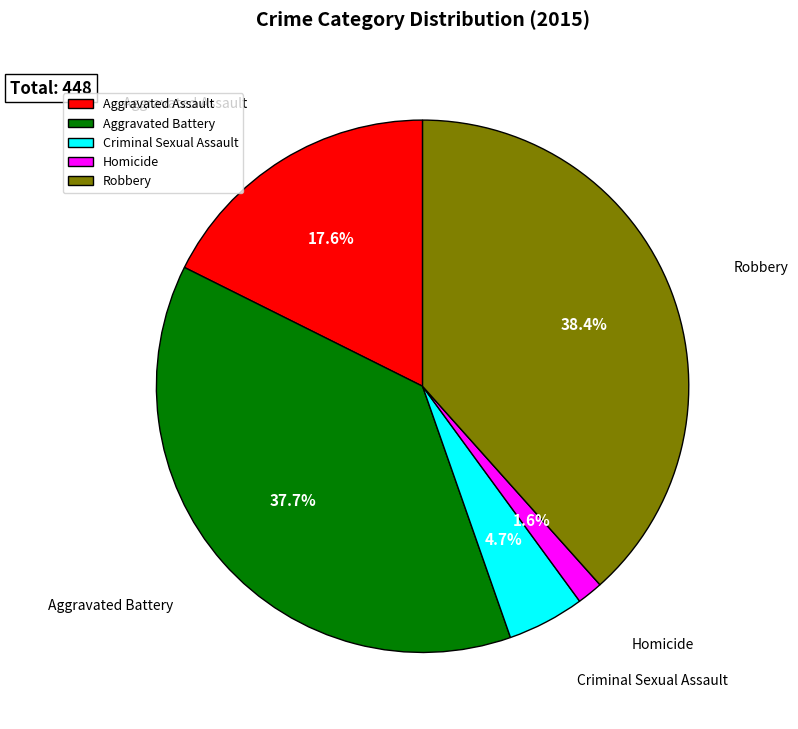

Which slice is the largest?

Robbery